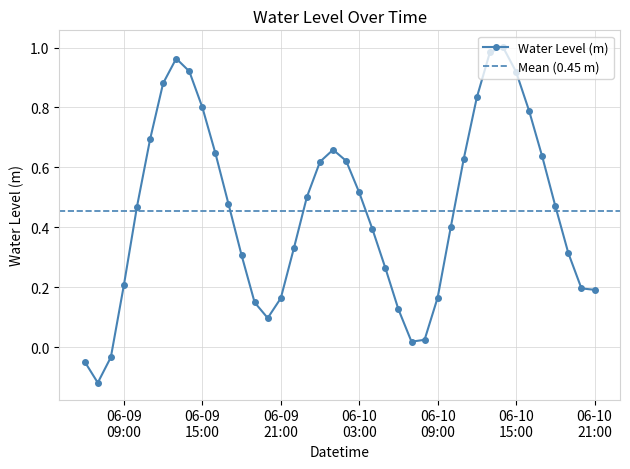

How many lines are shown in the chart?

1